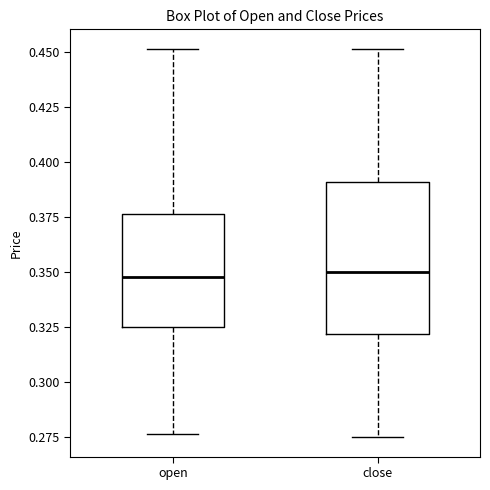

Where is the upper edge of the box for close on the y-axis? The values are not printed on the chart, so give them approximately, as read against the axis.

0.390